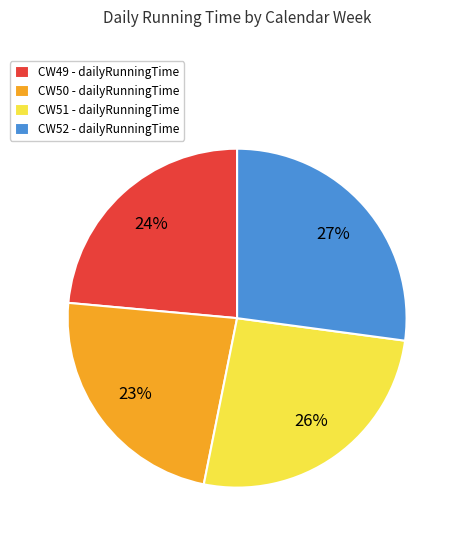

Which has a higher value, CW51 - dailyRunningTime or CW52 - dailyRunningTime?

CW52 - dailyRunningTime